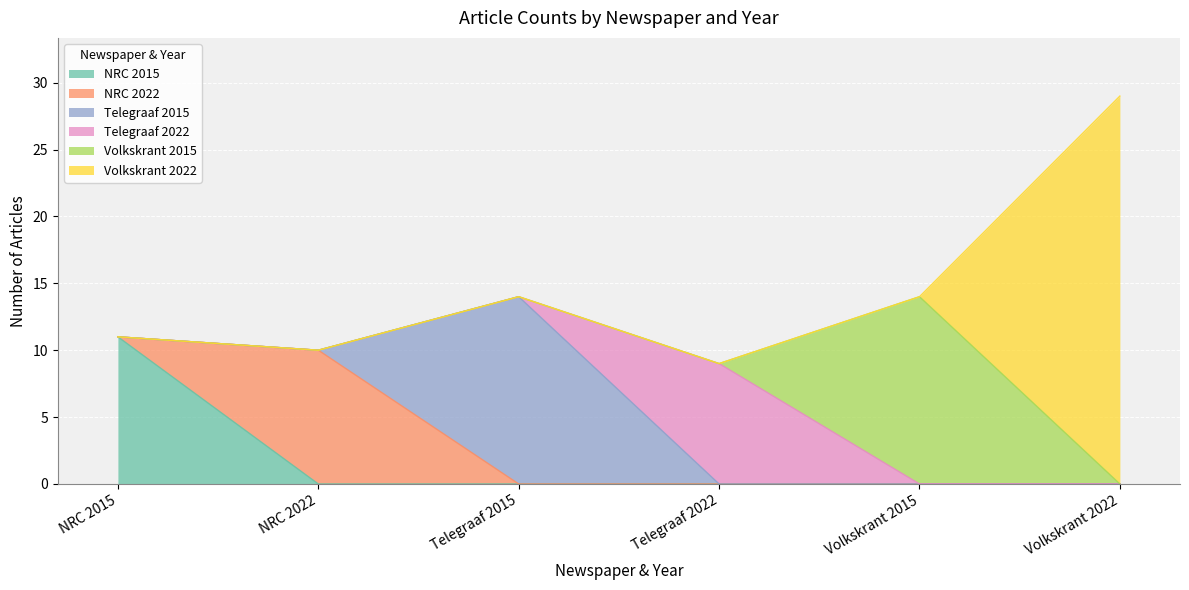

What is the sum of all Telegraaf 2015 values?

14